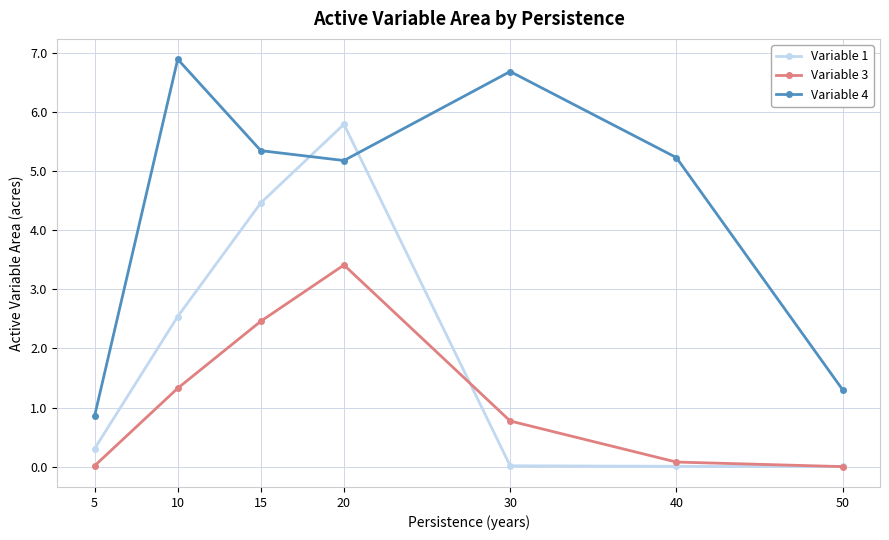

Rank the series by their maximum value, from lowest to highest.

Variable 3, Variable 1, Variable 4